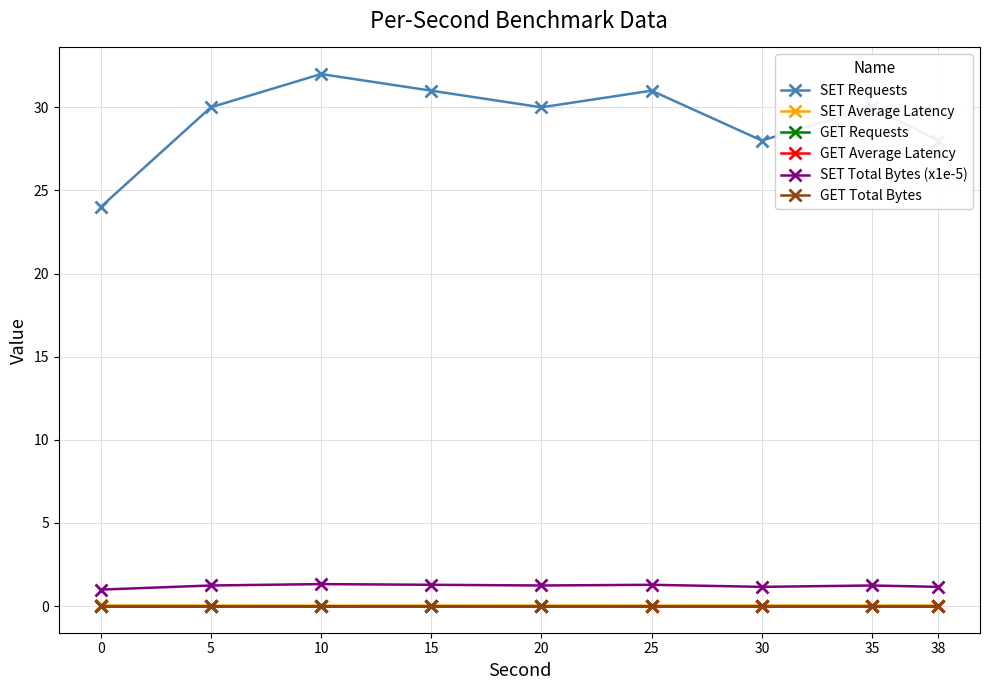

Rank the categories by GET Average Latency value from highest to lowest.

0, 5, 10, 15, 20, 25, 30, 35, 38